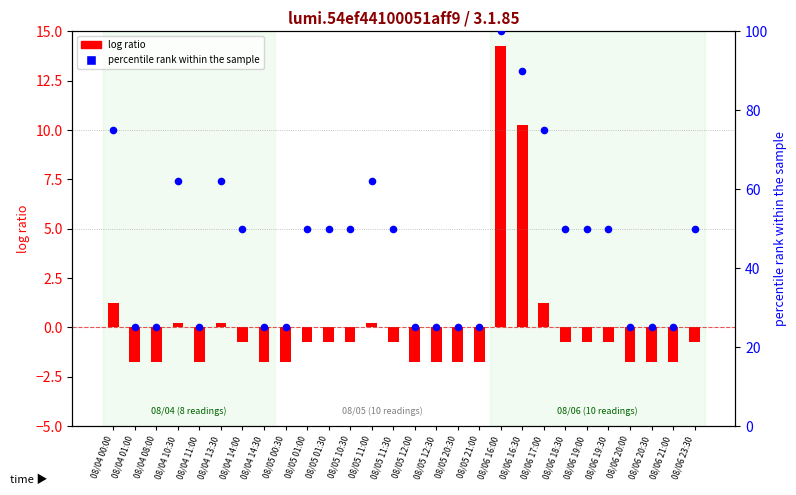

What are all the series names shown in the legend?

log ratio, percentile rank within the sample